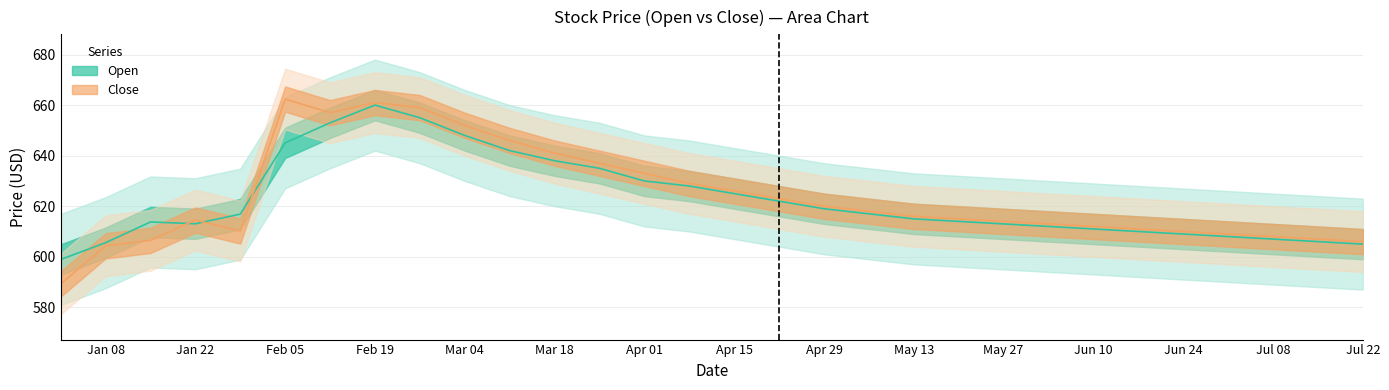

What is the sum of the Close values at Feb 05 and Jul 08?

1270.4